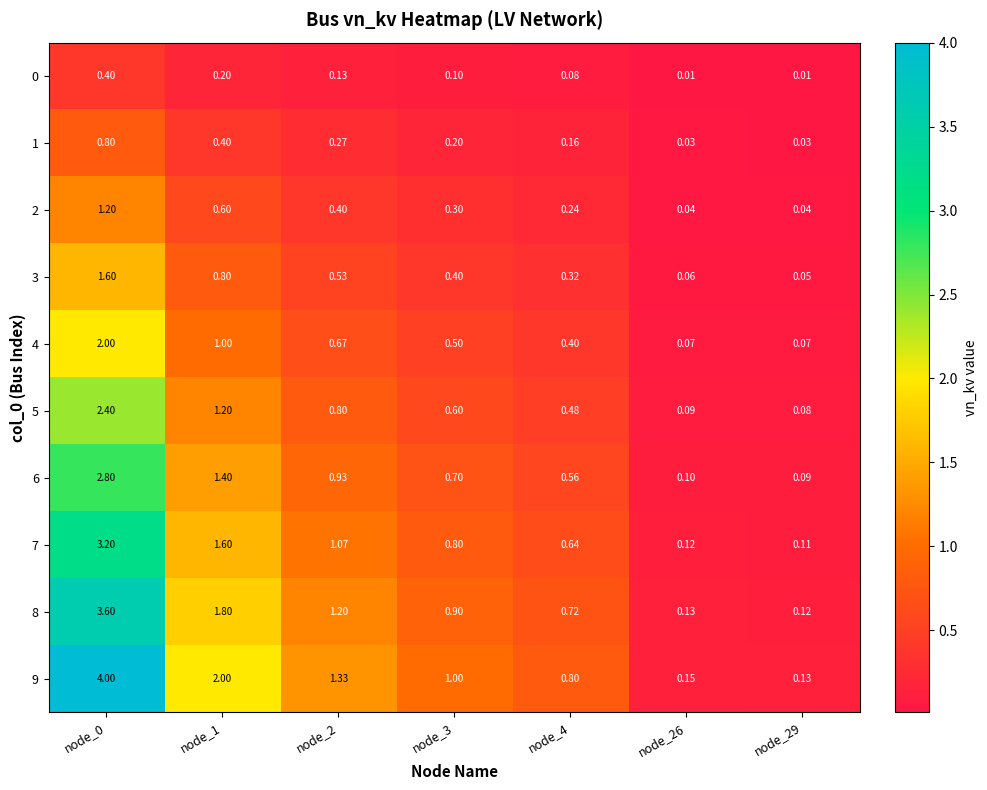

Is the value of 9 at node_26 greater than the value of 1 at node_29?

Yes